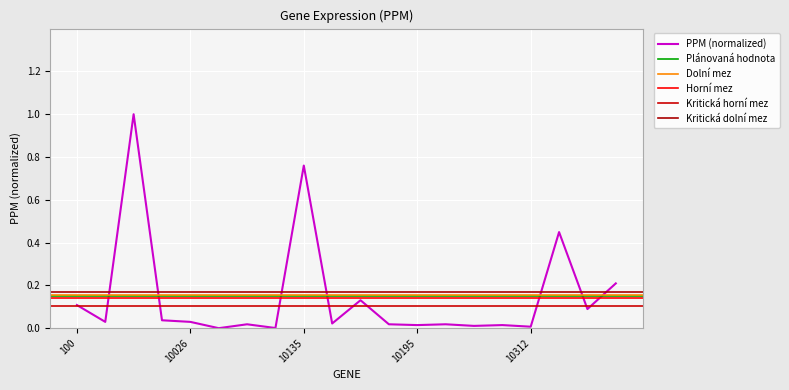

Reading right to left, transcribe all the data shown in this chart.

0.2	0.1	0.4	0.0	0.0	0.0	0.0	0.0	0.0	0.1	0.0	0.8	0.0	0.0	0.0	0.0	0.0	1.0	0.0	0.1